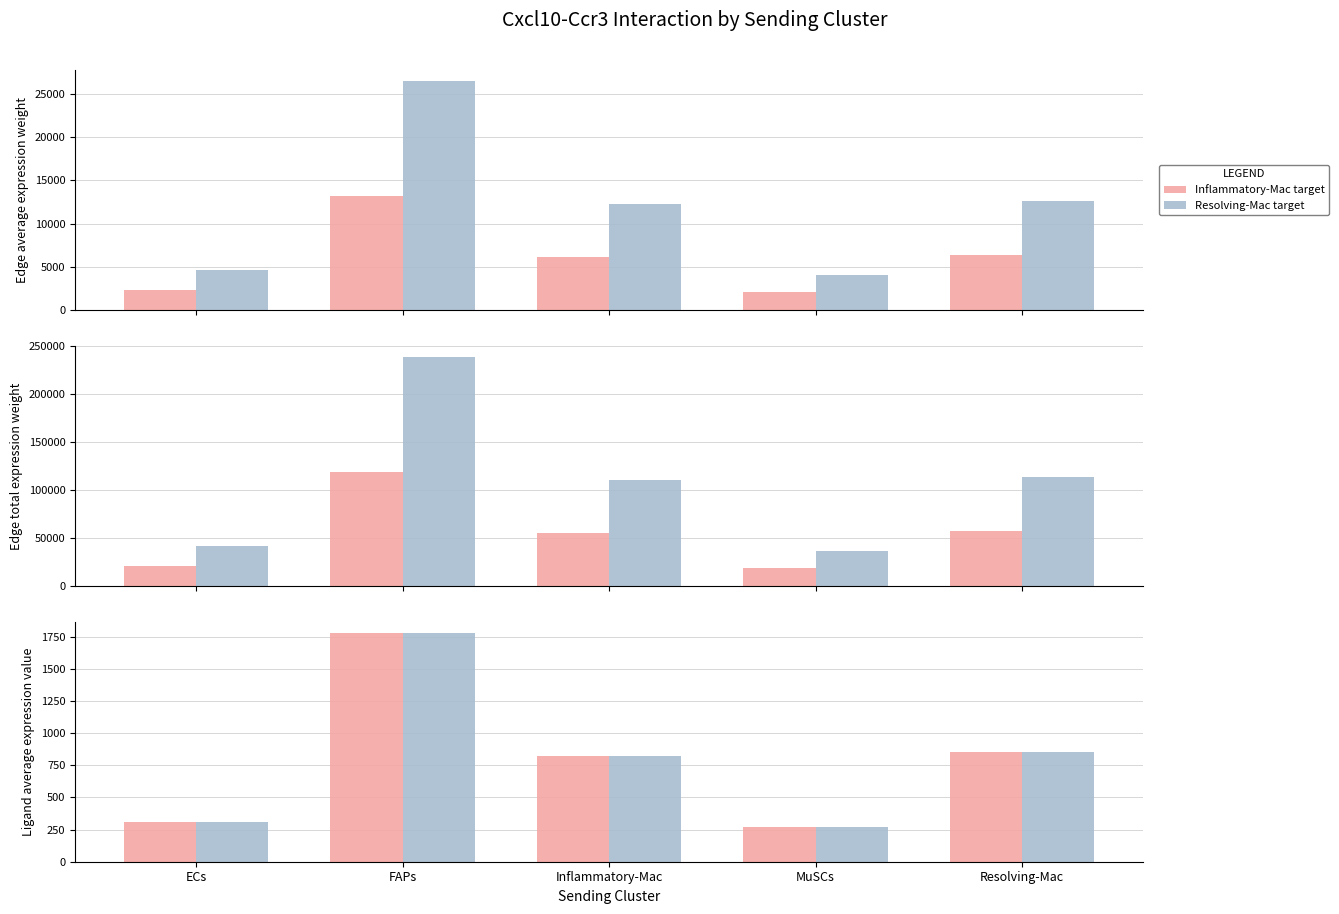

How many bars are there in each group?

2